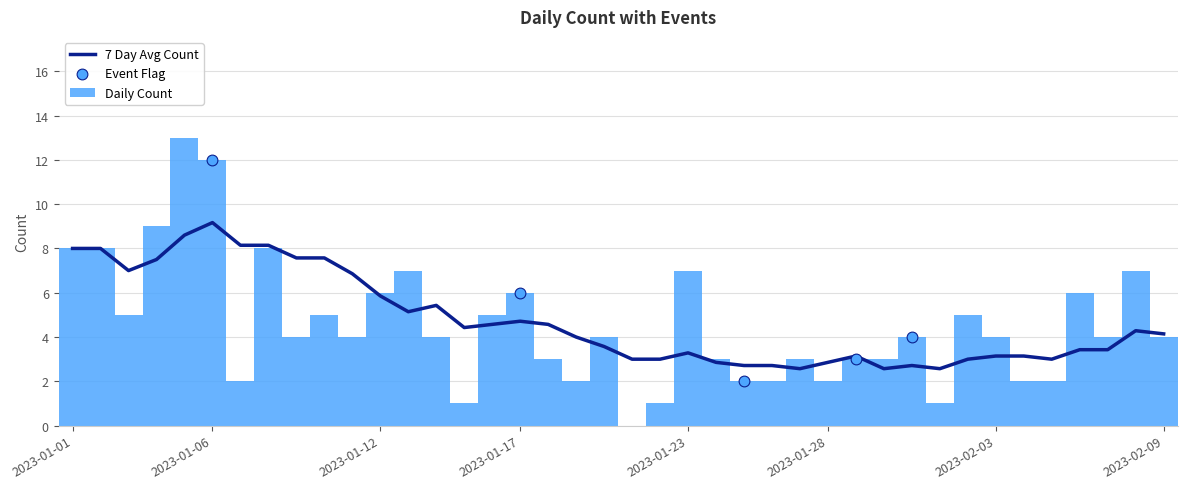

What is the change in value from 2023-01-04 to 2023-02-06?

-3